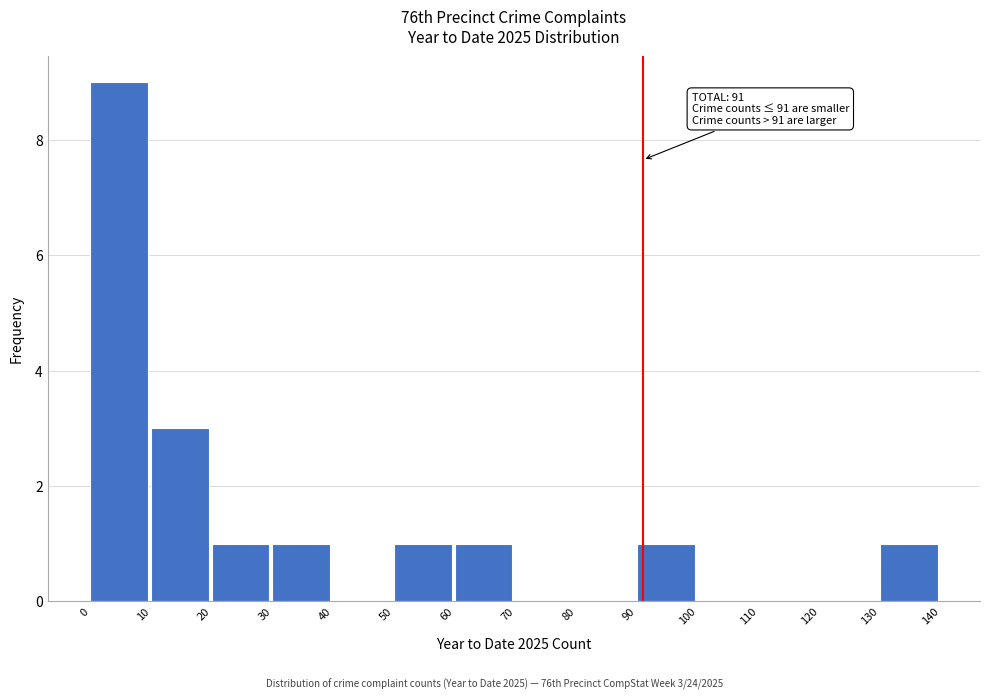

Over which range of the x-axis is the bar tallest?

0 to 10